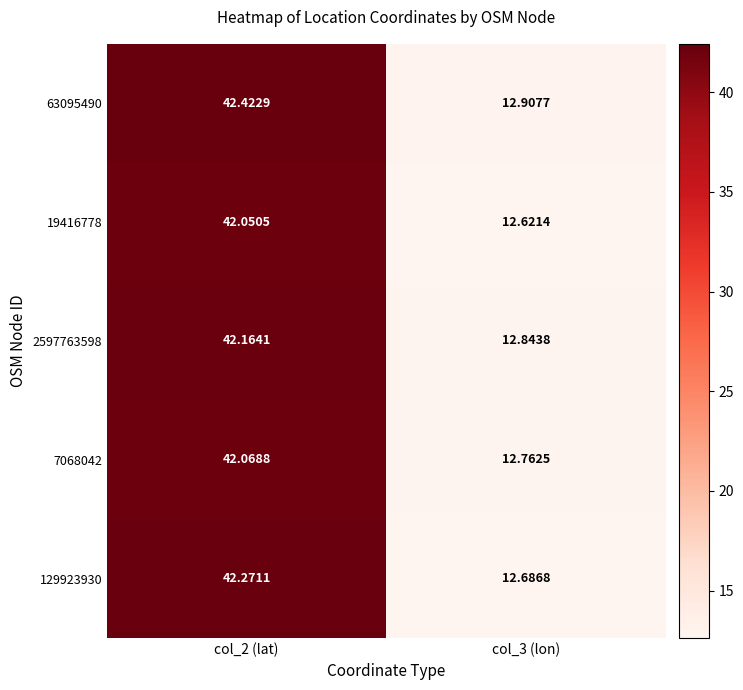

Is the value of 7068042 at col_2 (lat) greater than the value of 2597763598 at col_2 (lat)?

No